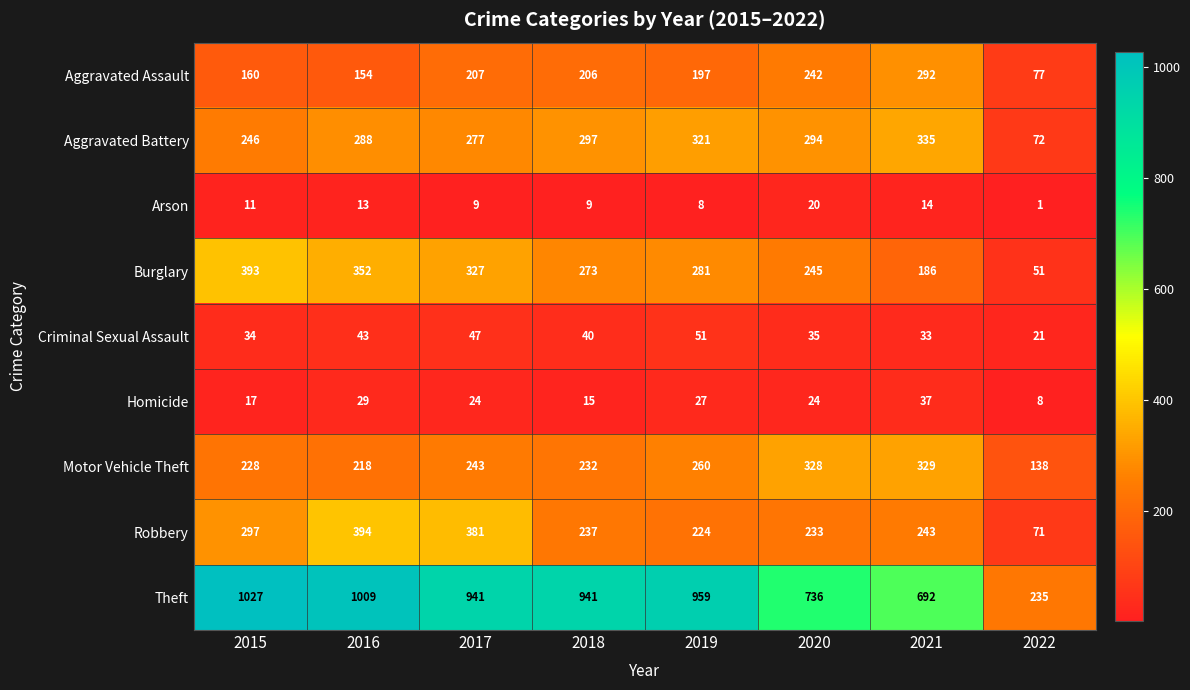

Count the number of categories in the chart.

8